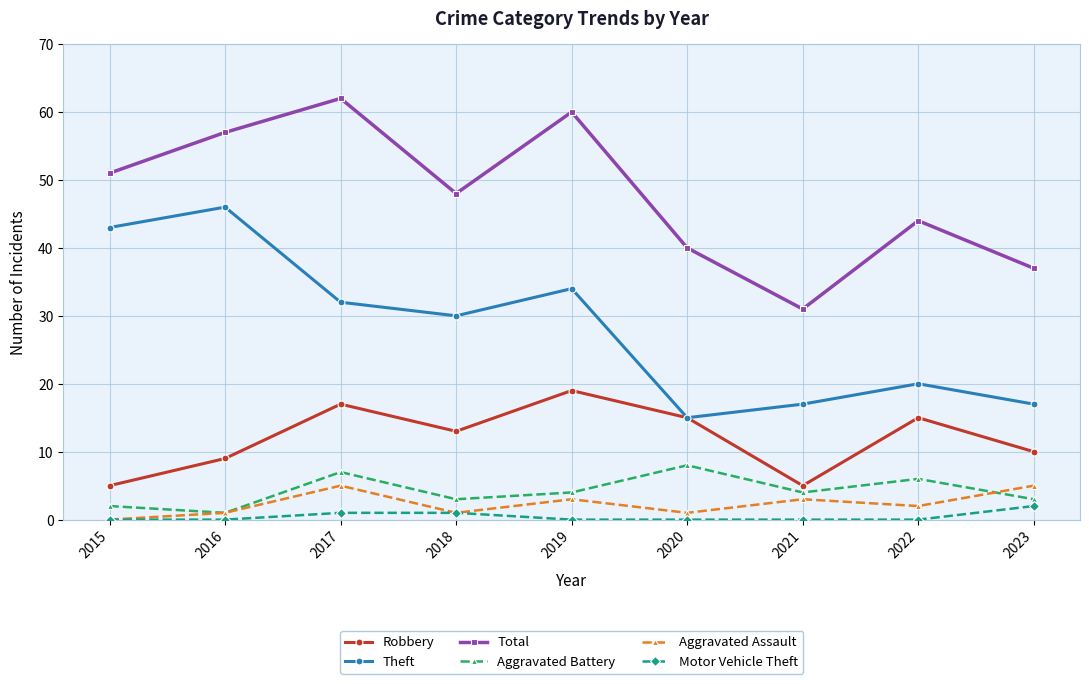

How many interior local peaks does the Total series have?

3